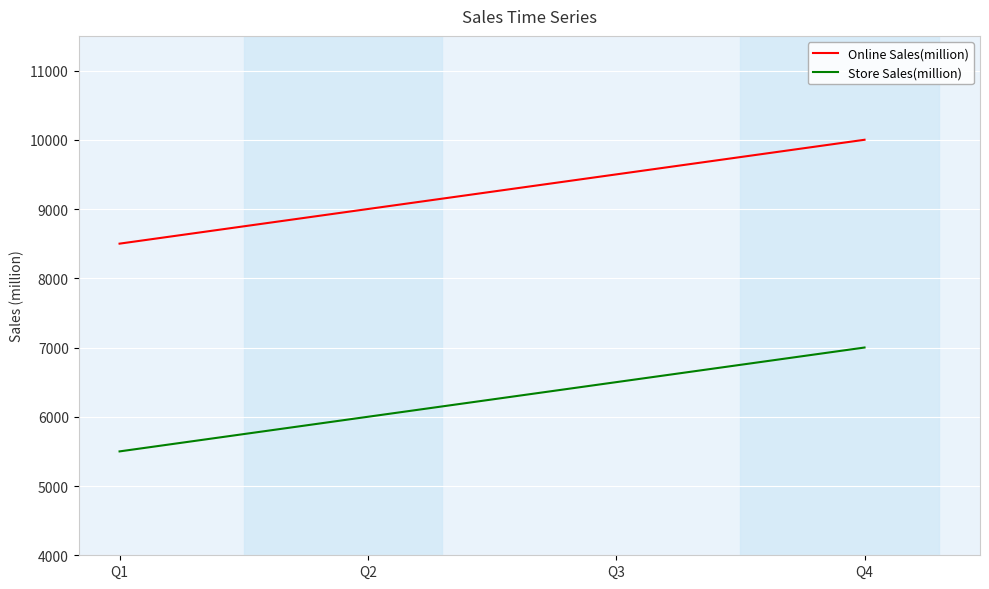

What is the sum of the Store Sales(million) values at Q3 and Q1?

12000